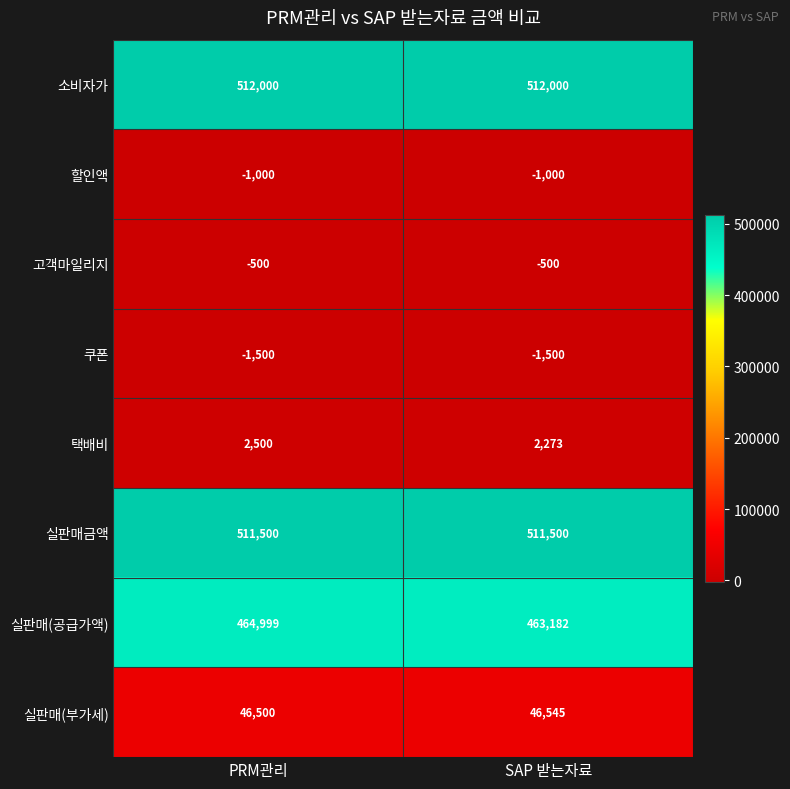

Reading left to right, extract all data points from this chart.

소비자가: PRM관리=512000	SAP 받는자료=512000
할인액: PRM관리=-1000	SAP 받는자료=-1000
고객마일리지: PRM관리=-500	SAP 받는자료=-500
쿠폰: PRM관리=-1500	SAP 받는자료=-1500
택배비: PRM관리=2500	SAP 받는자료=2273
실판매금액: PRM관리=511500	SAP 받는자료=511500
실판매(공급가액): PRM관리=464999	SAP 받는자료=463182
실판매(부가세): PRM관리=46500	SAP 받는자료=46545